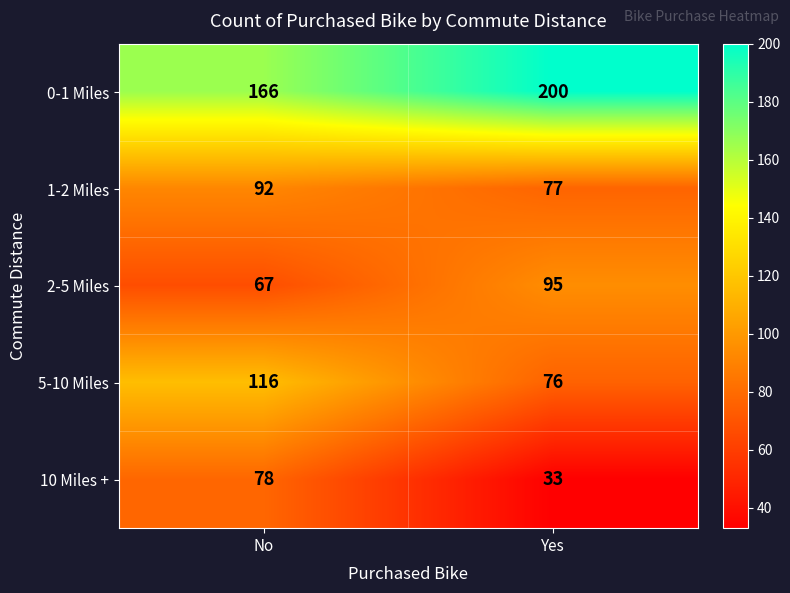

Which series has the largest range (max minus min)?

10 Miles +